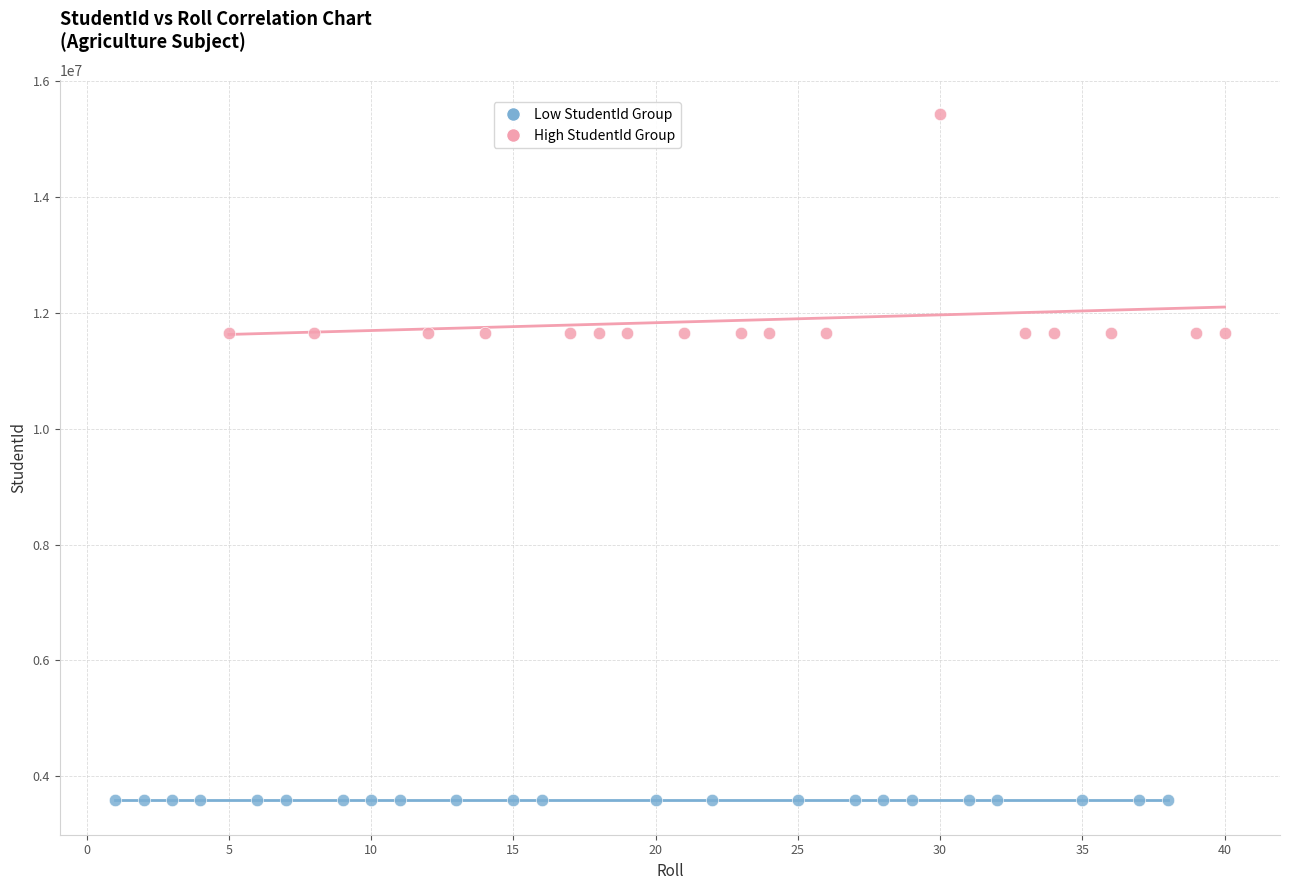

Which series reaches the maximum Y coordinate?

High StudentId Group